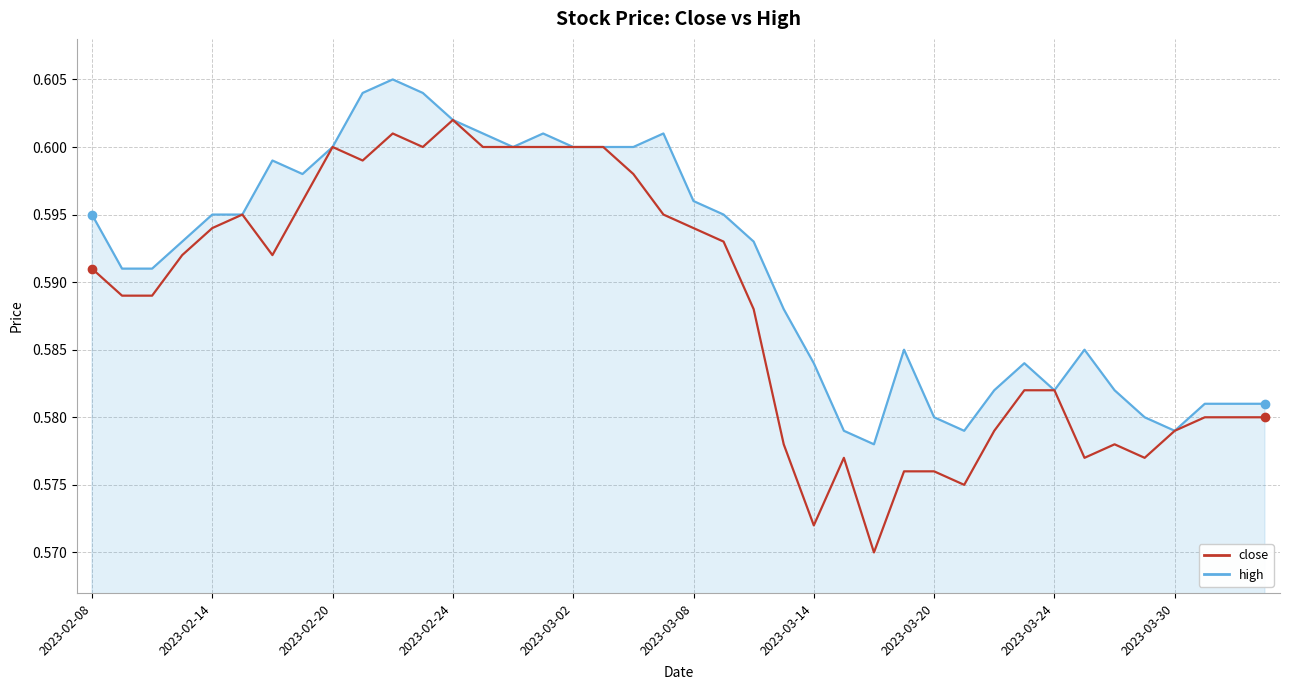

Does the chart display data point markers on the line(s)?

No